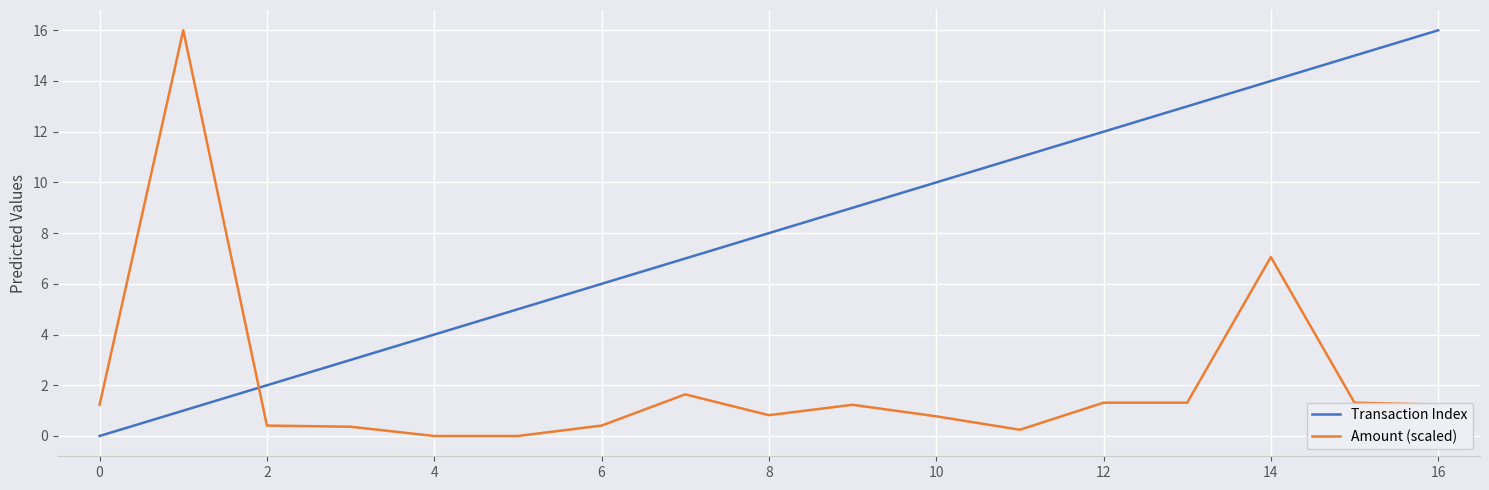

What is the difference between the maximum and minimum values in the Amount (scaled) series?

16.0